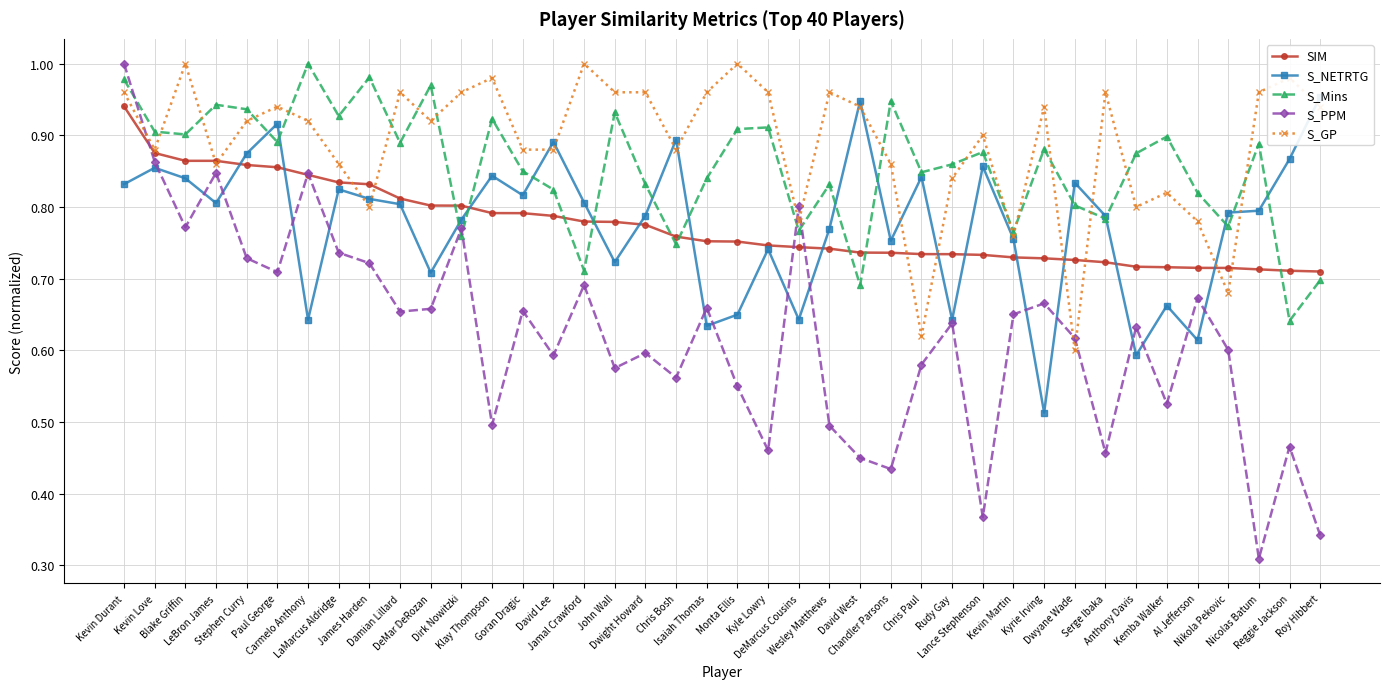

What is the difference between the highest and lowest values at Reggie Jackson?

0.5